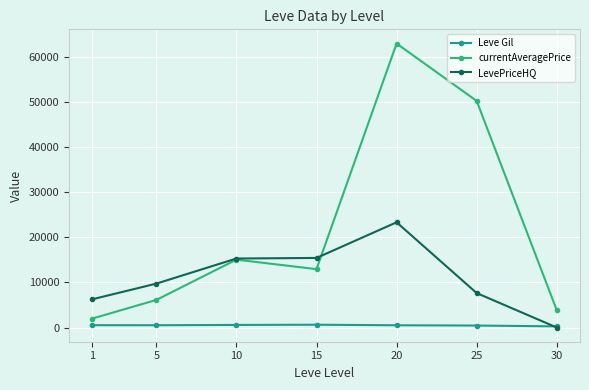

True or false: currentAveragePrice has more than 1 points higher than both neighbors.

True